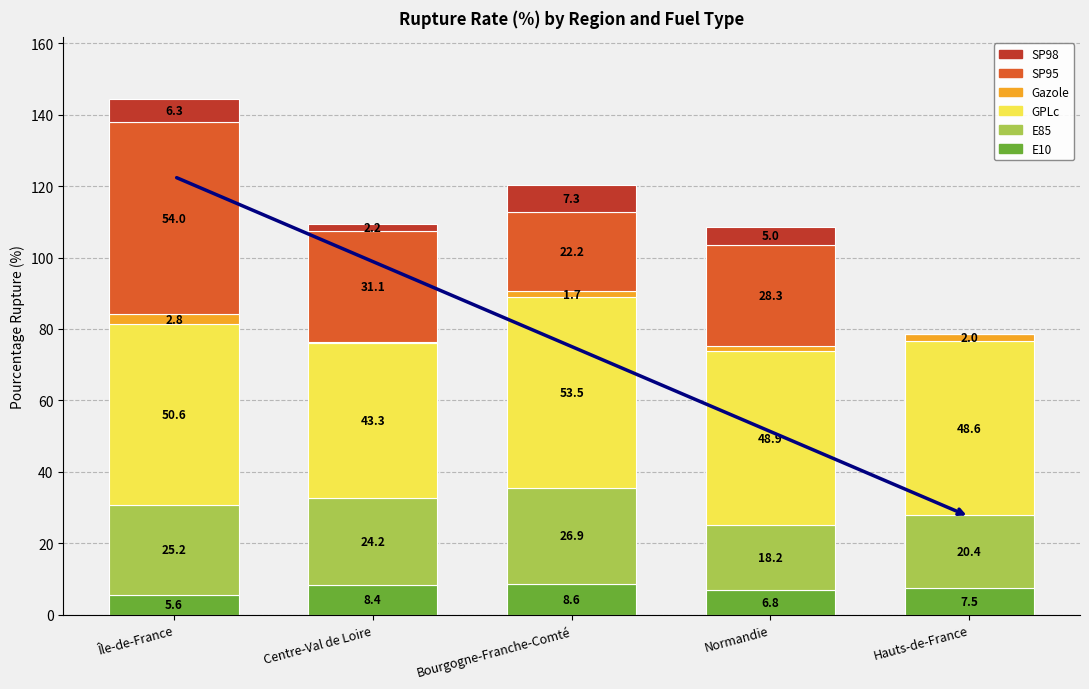

What is the sum of the E10 values at Bourgogne-Franche-Comté and Hauts-de-France?

16.1